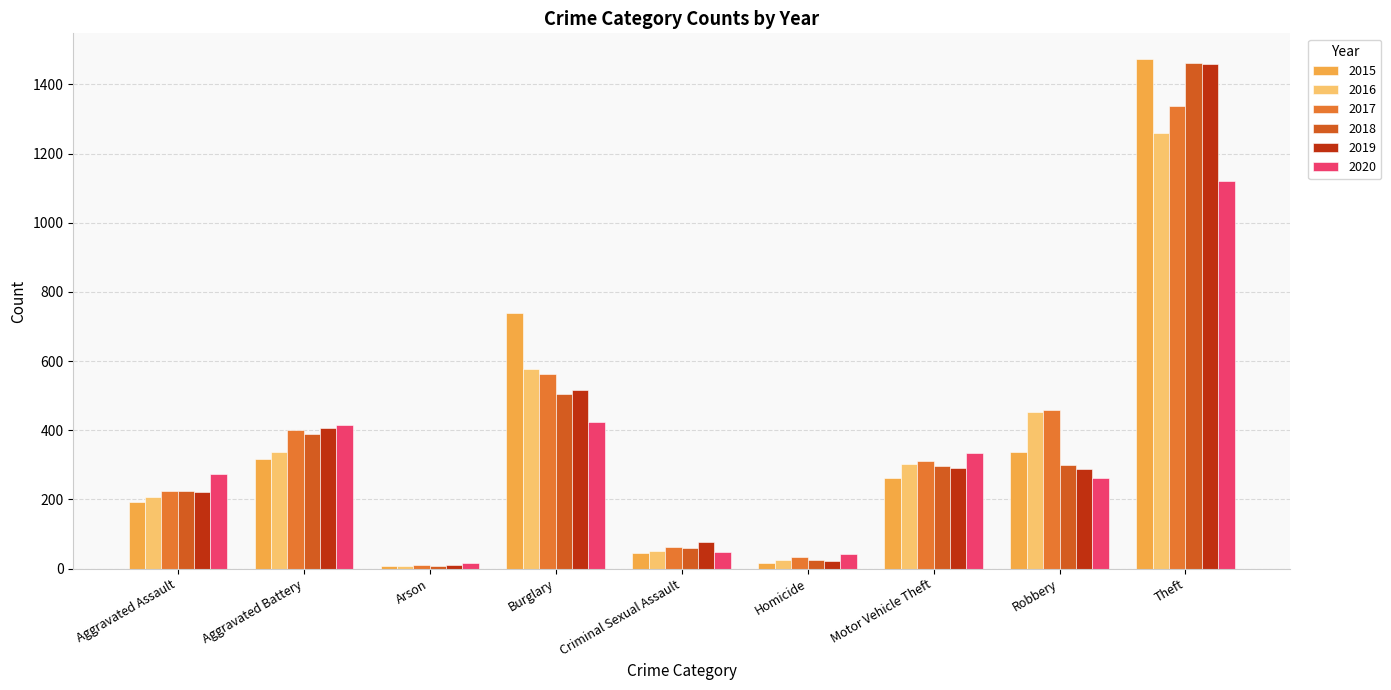

Reading right to left, what are all the values shown in this chart?

2015: 1474	337	263	15	46	738	9	316	194
2016: 1259	454	304	26	50	576	7	336	206
2017: 1339	460	312	33	62	562	10	400	225
2018: 1461	301	298	25	60	506	7	389	225
2019: 1459	287	290	22	77	517	12	407	223
2020: 1120	263	333	41	48	425	17	416	273